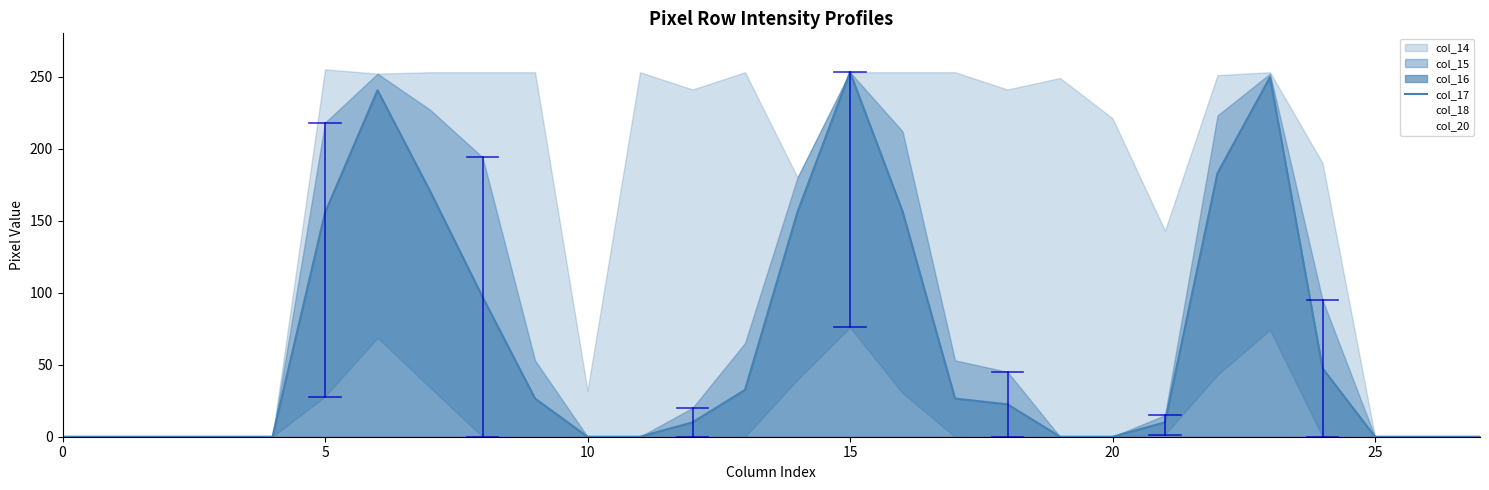

After their last crossing, which series has the higher values: col_20 or col_17?

col_17